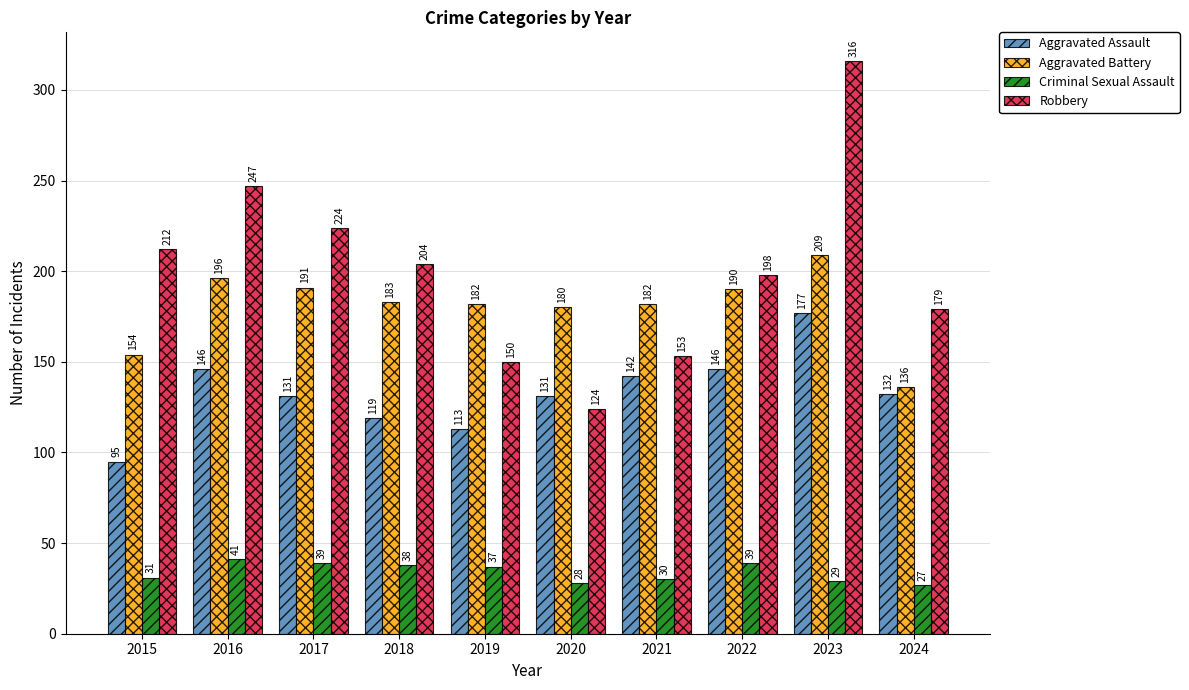

At how many categories does at least one series exceed 178?

10